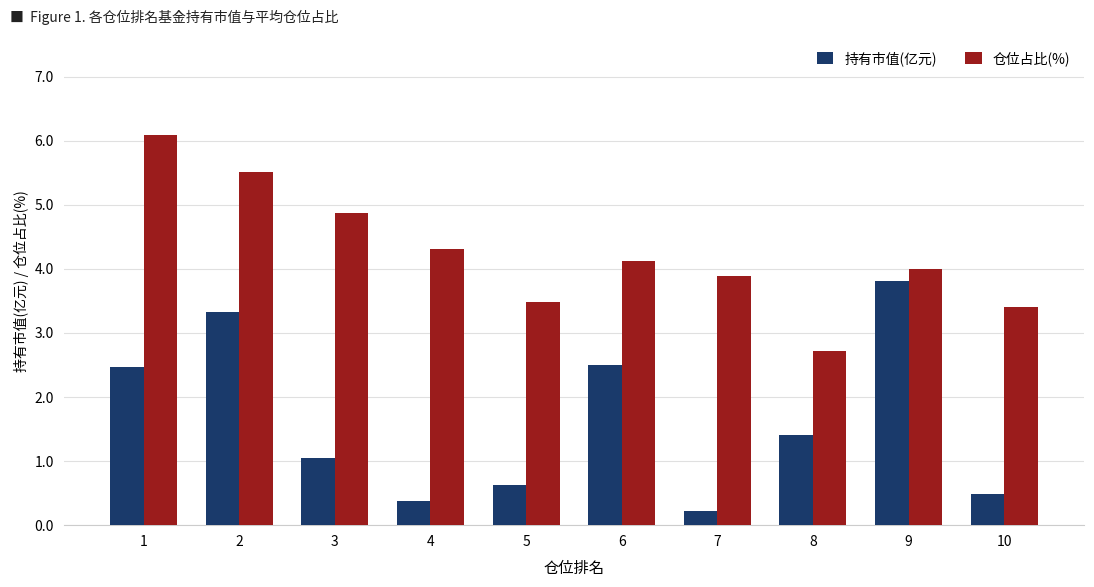

What is the difference between the maximum and second lowest values in the 仓位占比(%) series?

2.7